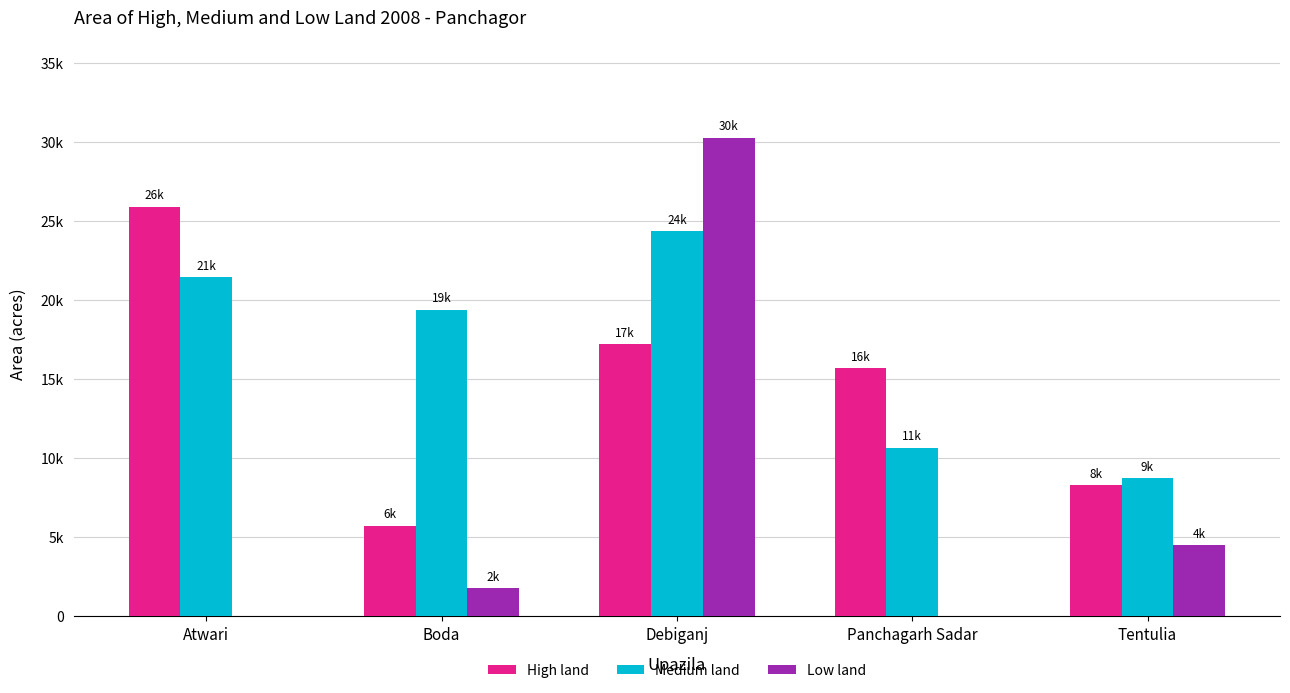

Are the bars grouped side by side (vs. stacked)?

Yes